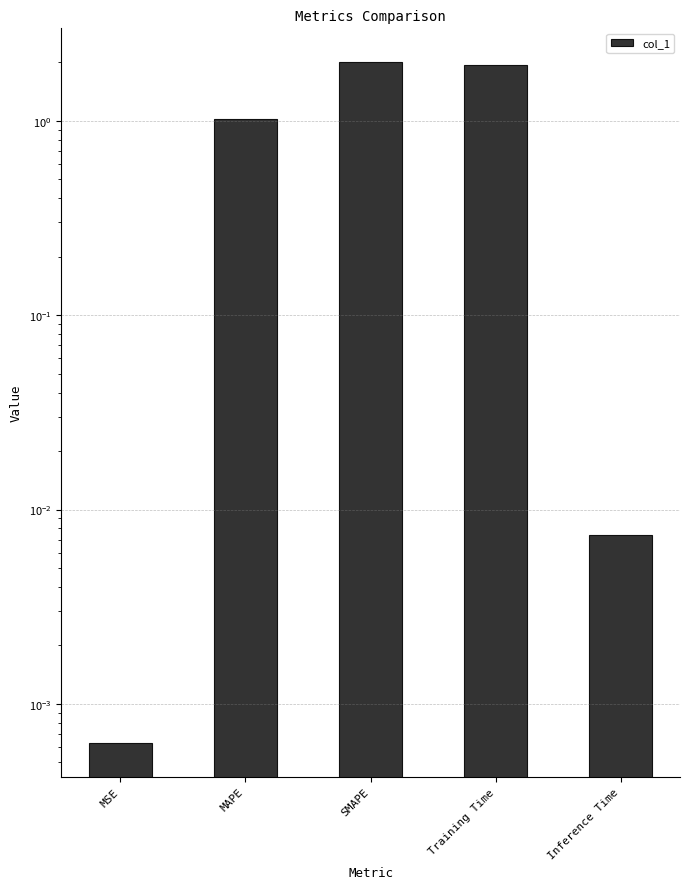

Which has a higher value, SMAPE or MSE?

SMAPE